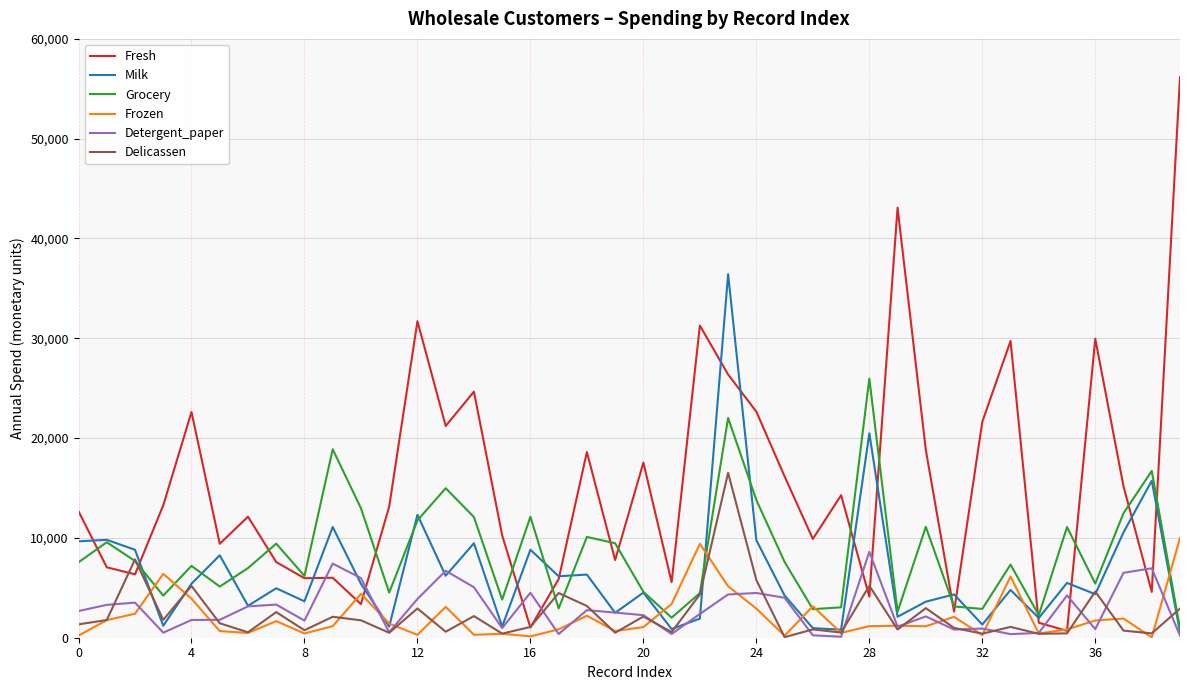

Which series has the widest spread of values?

Fresh